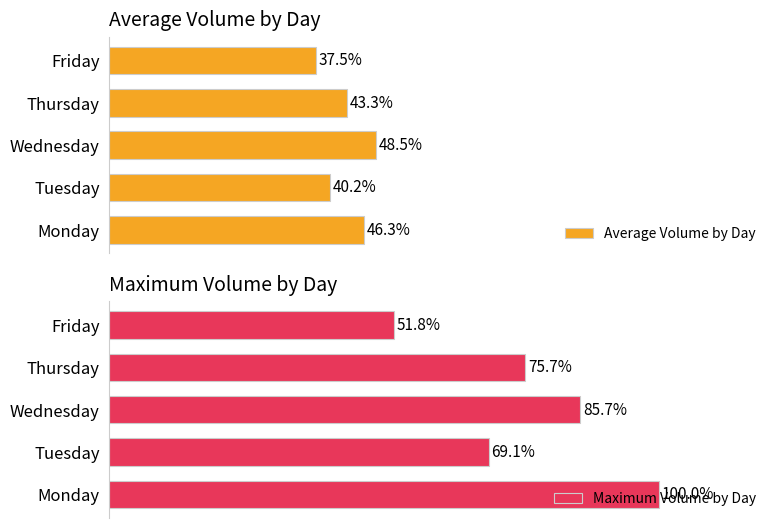

At how many categories does at least one series exceed 90?

1